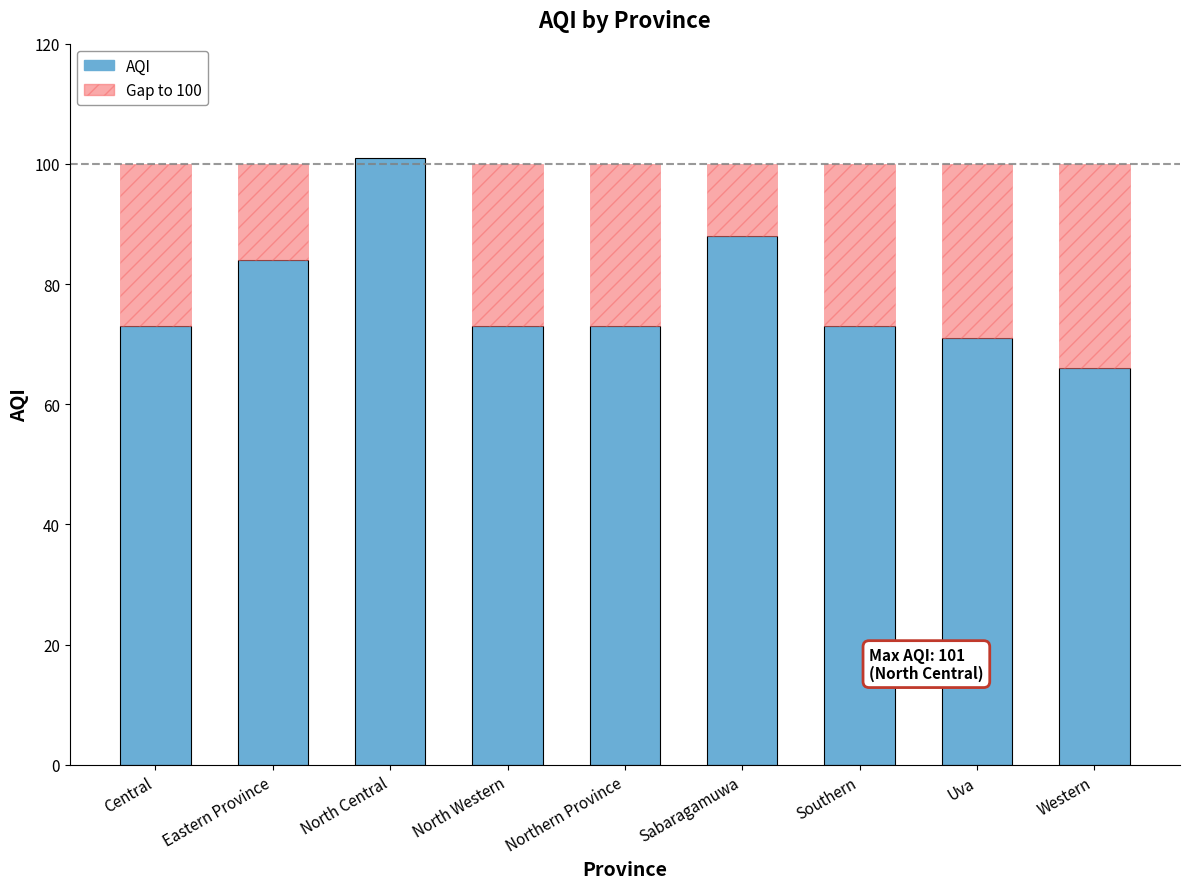

What is the label of the 8th bar from the right?

Eastern Province